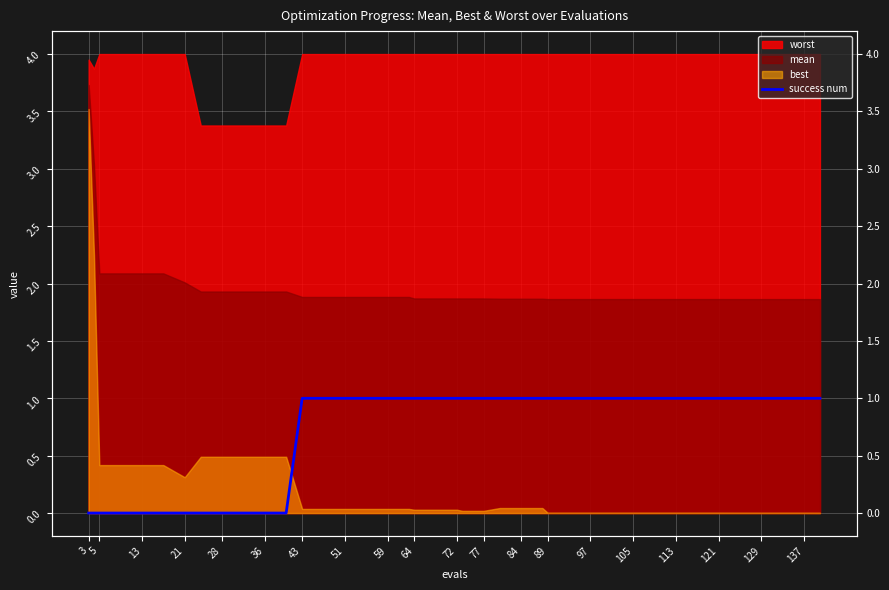

True or false: there are more than 1 points higher than both neighbors.

False